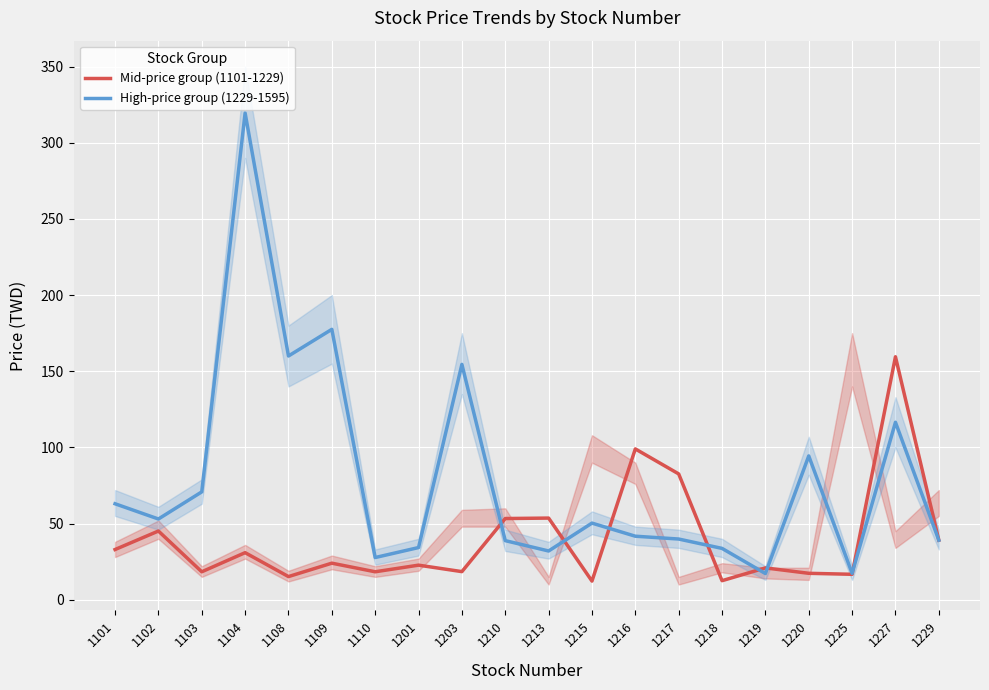

Is the value of Mid-price group (1101-1229) at 1229 greater than the value of High-price group (1229-1595) at 1210?

Yes